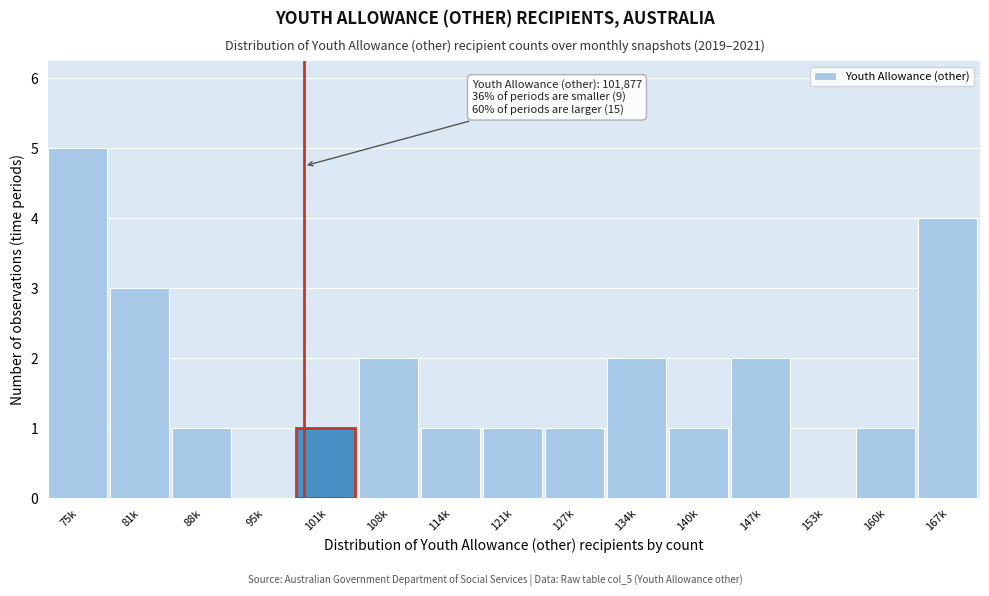

Reading right to left, what are all the values shown in this chart?

167k=4	160k=1	153k=0	147k=2	140k=1	134k=2	127k=1	121k=1	114k=1	108k=2	101k=1	95k=0	88k=1	81k=3	75k=5